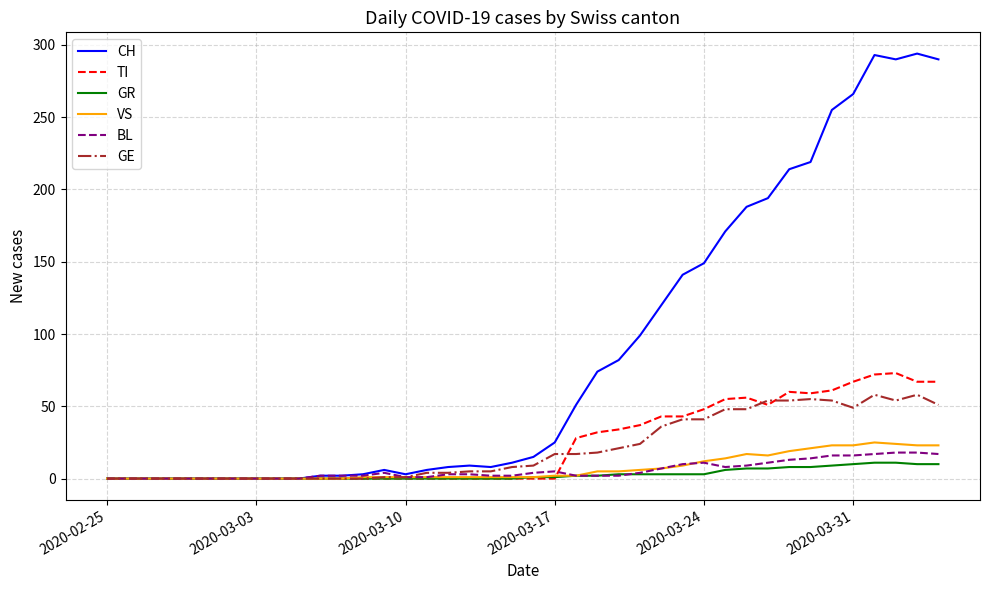

Which series has the largest total across all categories?

CH